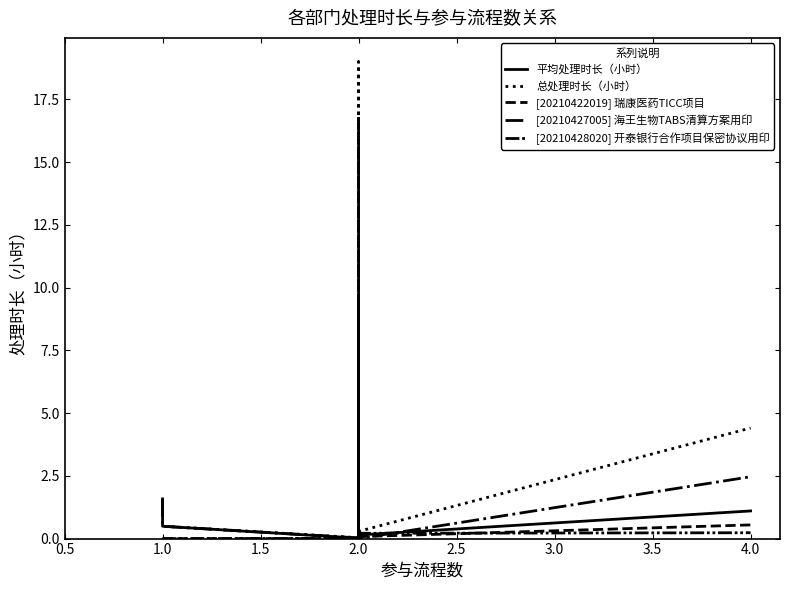

What is the value of the 平均处理时长（小时） point at the 1st from the left?

1.6